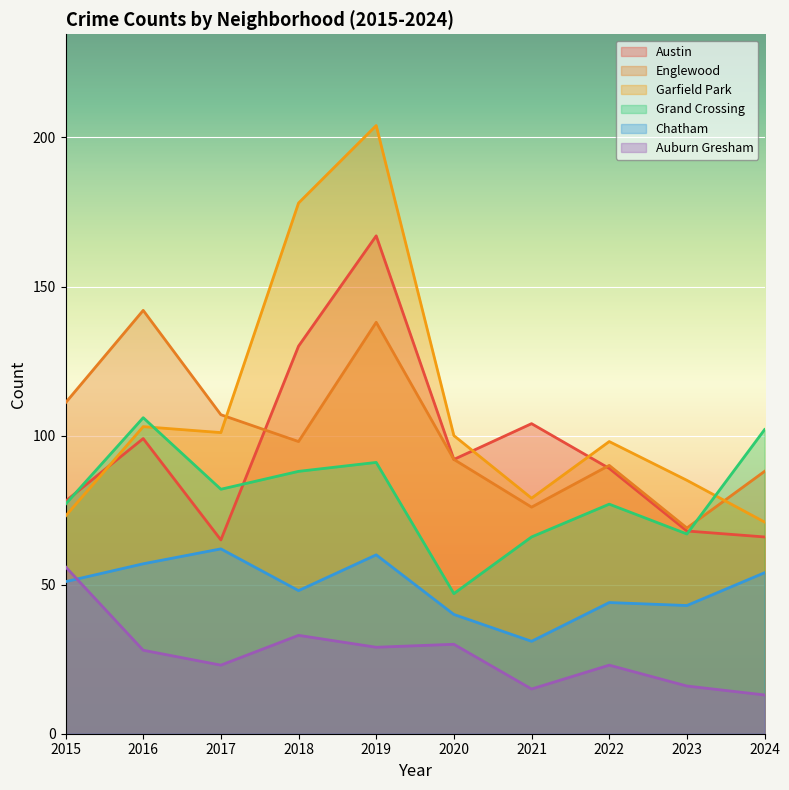

Which category has the highest value across all series?

2019